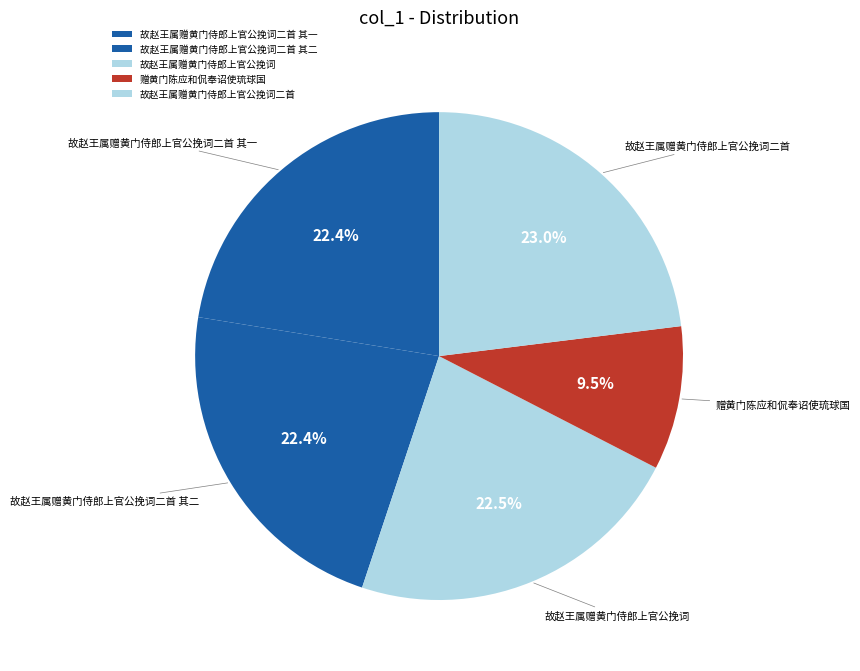

Between 故赵王属赠黄门侍郎上官公挽词二首 其二 and 故赵王属赠黄门侍郎上官公挽词二首, which is larger?

故赵王属赠黄门侍郎上官公挽词二首